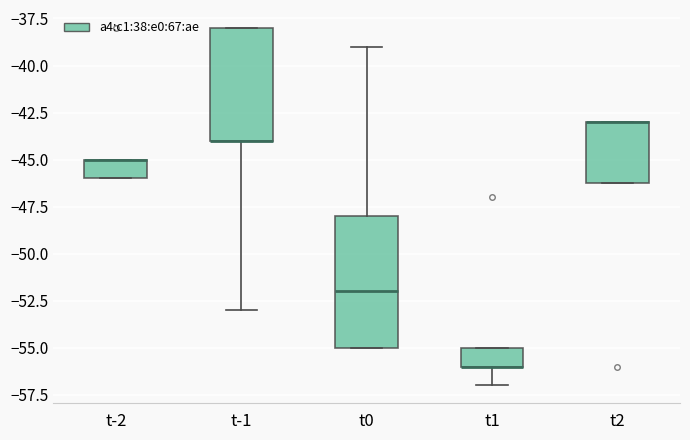

Reading left to right, transcribe this box plot: for each box, give where its median line is, the range the box spans, and where its two whiskers end, as read against the y-axis. The values are not printed on the chart, so give them approximately, as read against the axis.

t-2: median -45 (drawn on the box's upper edge), box -46 to -45, whiskers -46 to -45
t-1: median -44 (drawn on the box's lower edge), box -44 to -38, whiskers -53 to -38
t0: median -52, box -55 to -48, whiskers -55 to -39
t1: median -56 (drawn on the box's lower edge), box -56 to -55, whiskers -57 to -55
t2: median -43 (drawn on the box's upper edge), box -46 to -43, whiskers -46 to -43